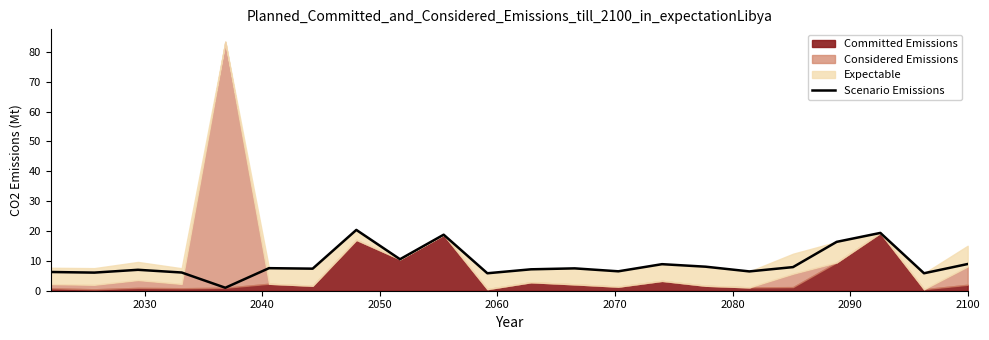

What is the highest value of the Scenario Emissions series?

20.4